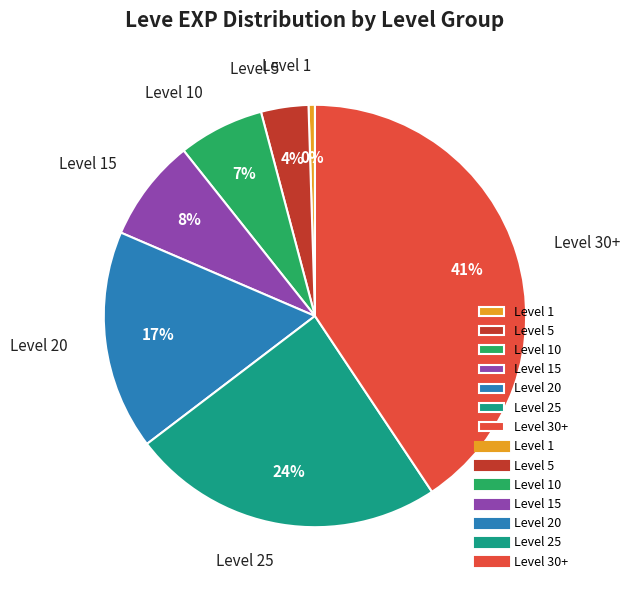

Combined, do Level 30+ and Level 20 account for over 50%?

Yes